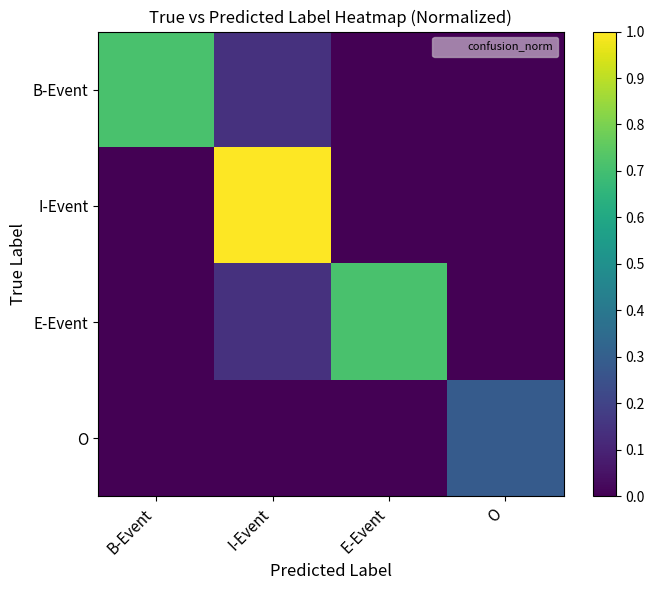

How many distinct data groups are displayed?

4